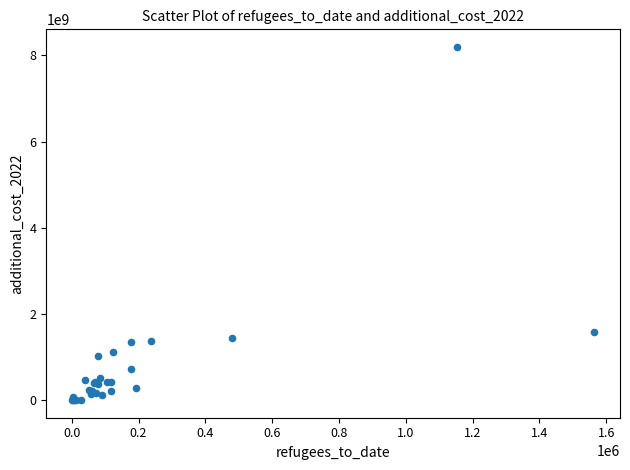

What Y value in the scatter plot is closest to 4098009486?

1577936519.3